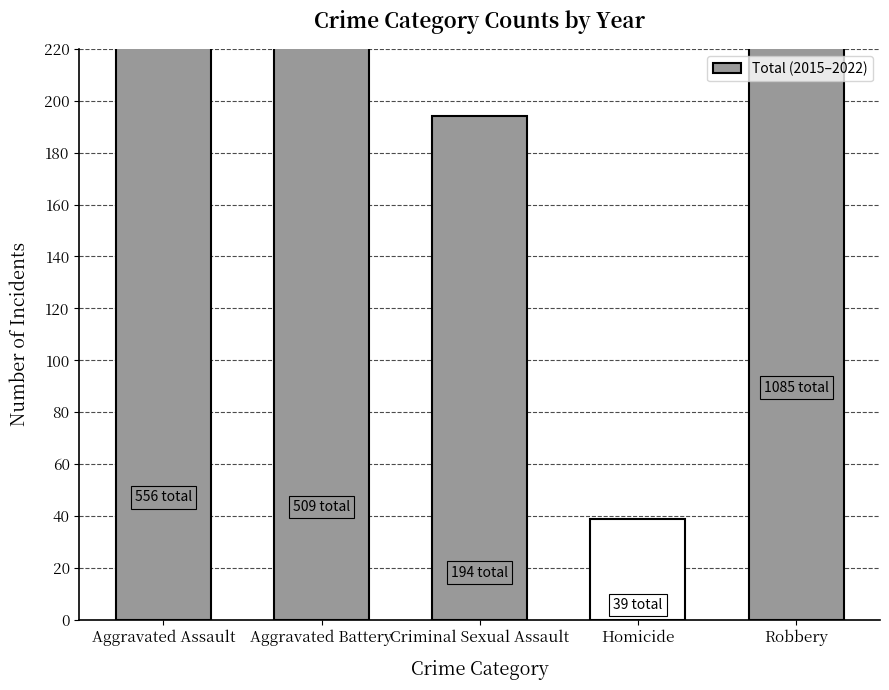

Reading left to right, list all the values displayed in this chart.

Aggravated Assault=556	Aggravated Battery=509	Criminal Sexual Assault=194	Homicide=39	Robbery=1085